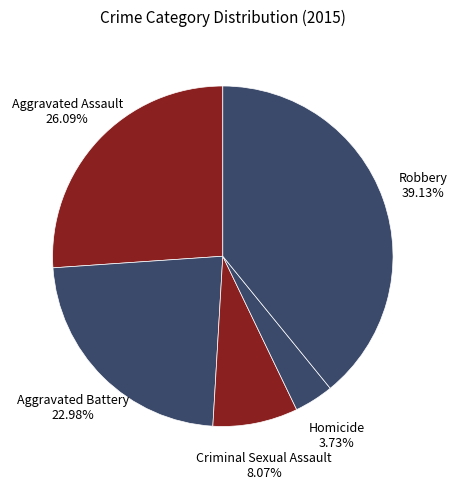

To the nearest percent, what is the difference between the largest and smallest slice percentages?

35%